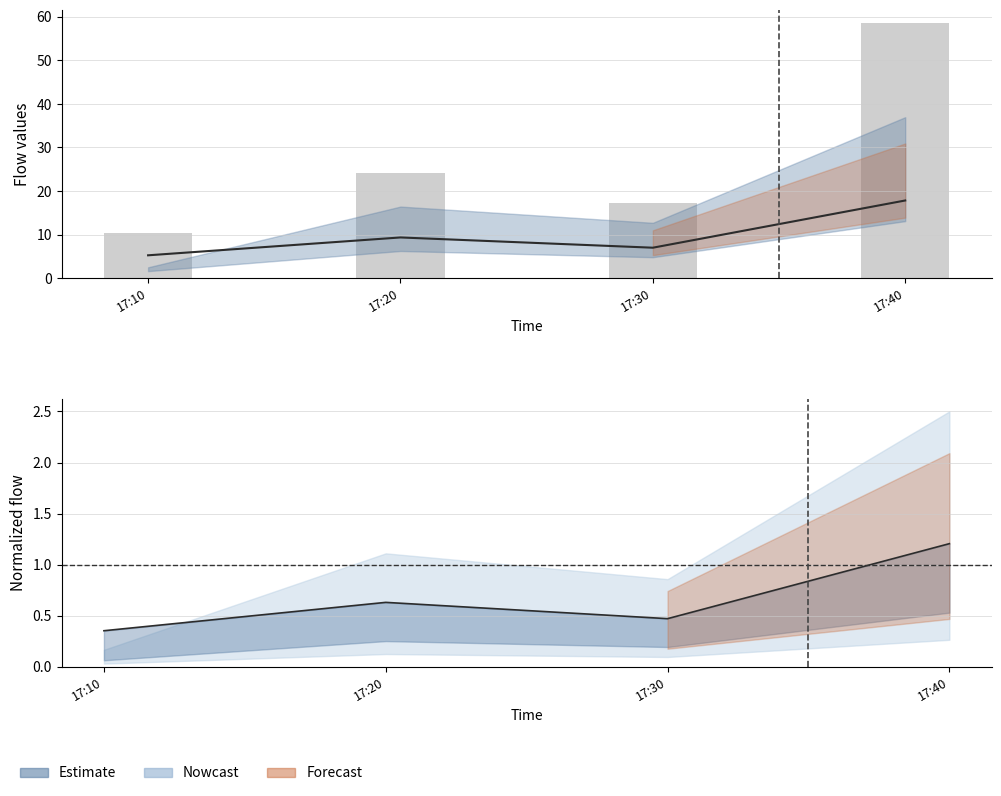

Does the chart contain stacked bars?

No